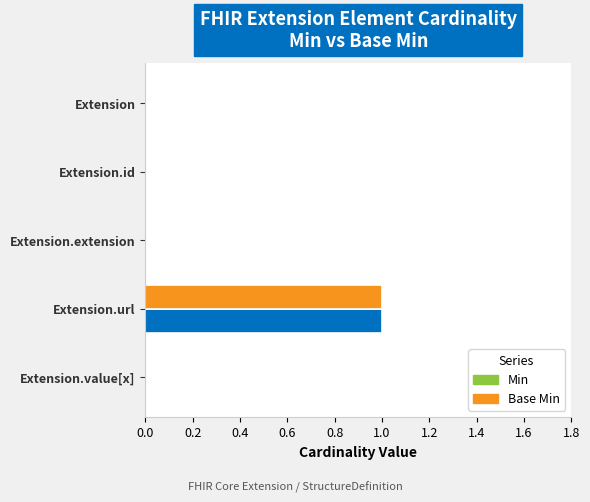

Which series has the largest range (max minus min)?

Min